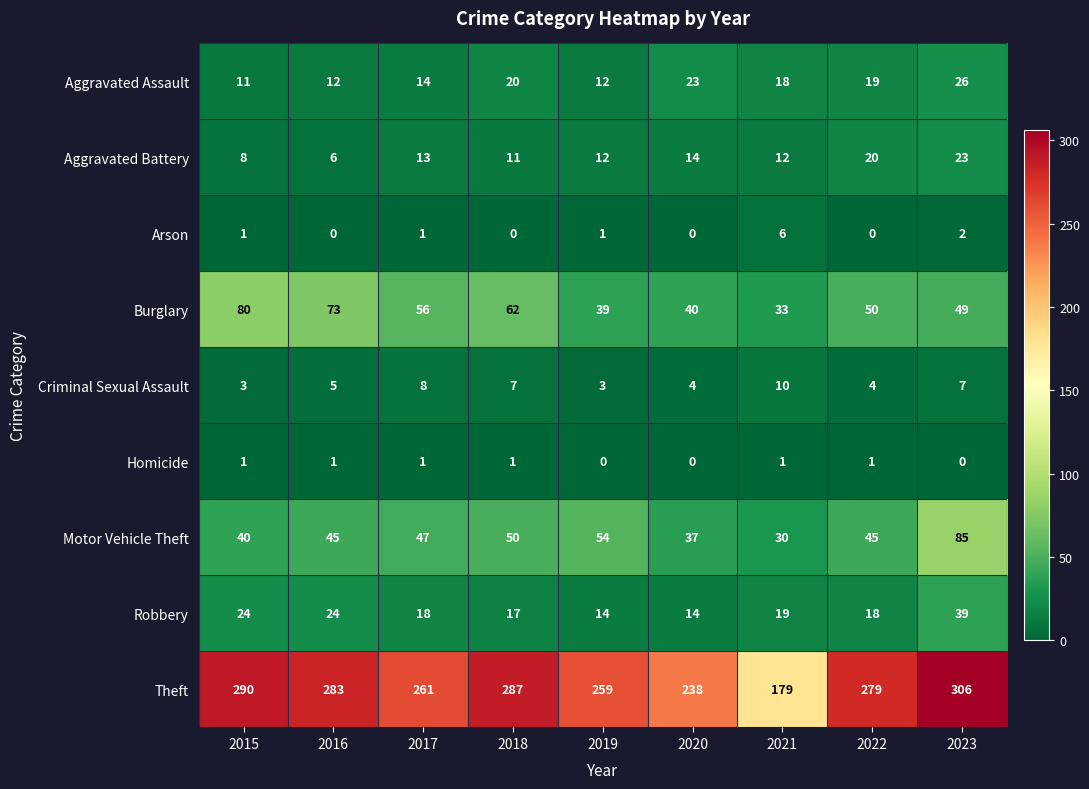

How many series are shown in this chart?

9